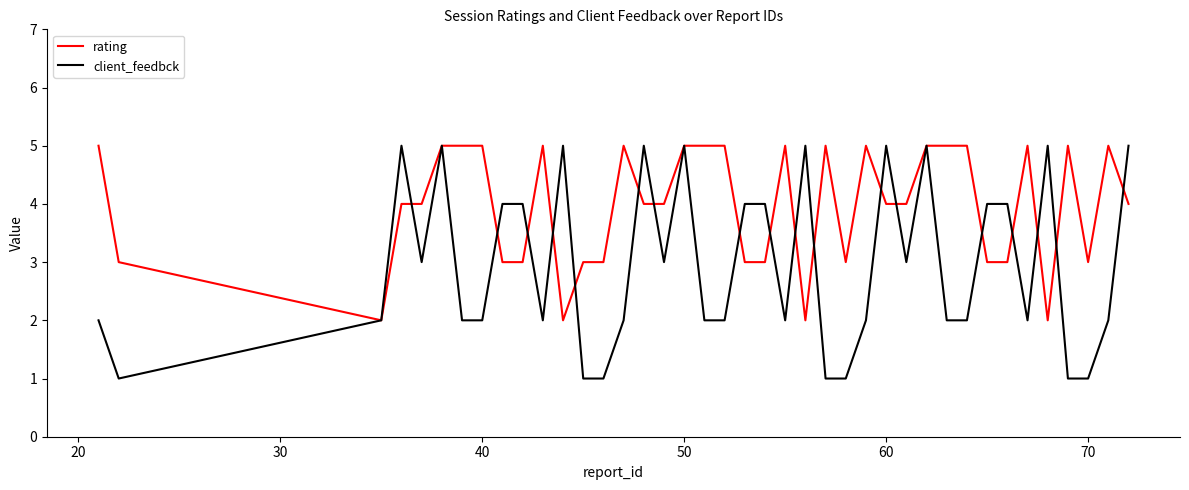

Which series has the largest total across all categories?

rating